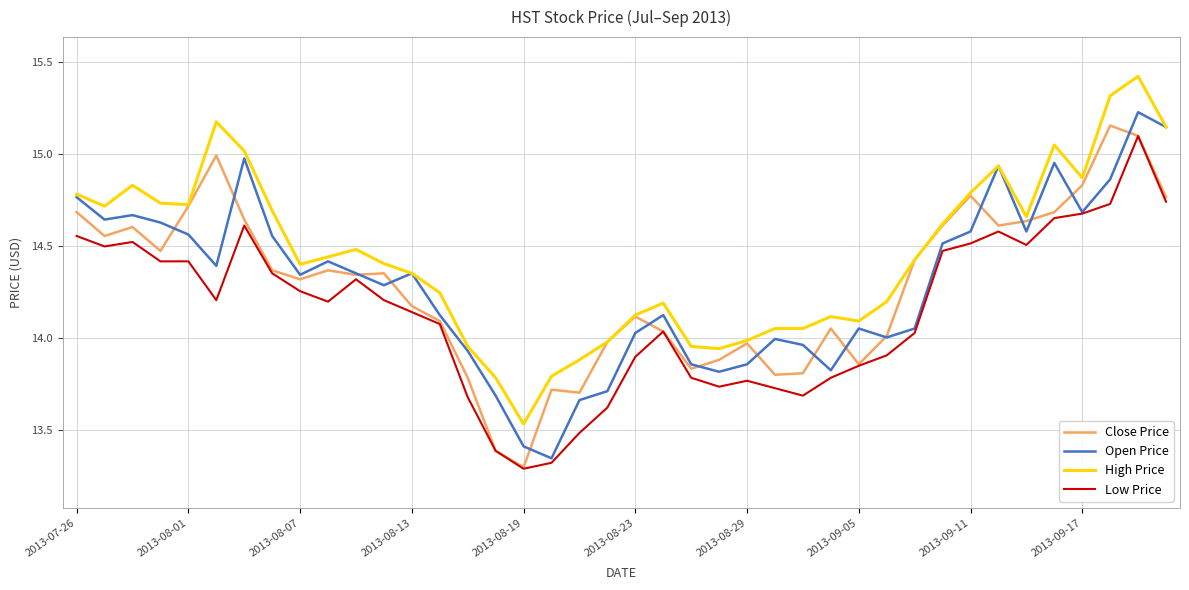

At how many categories does at least one series exceed 13?

40